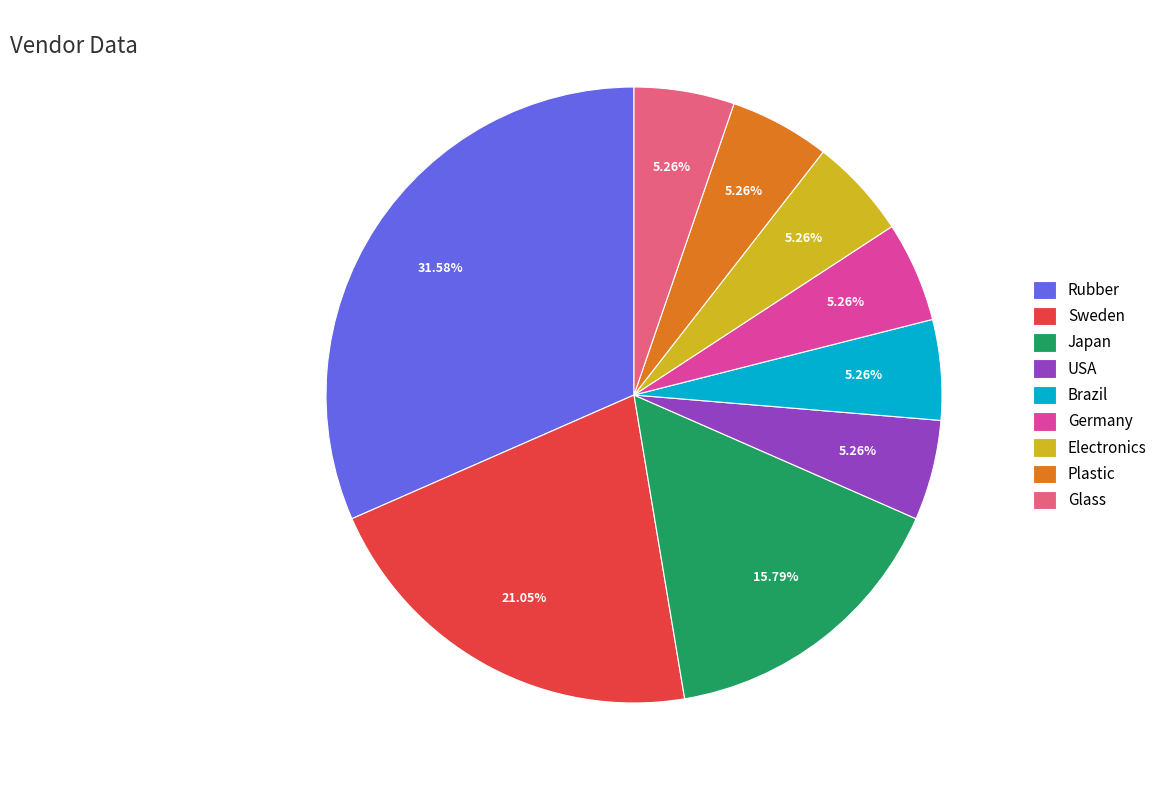

How much of the chart is everything except Rubber?

68.4%